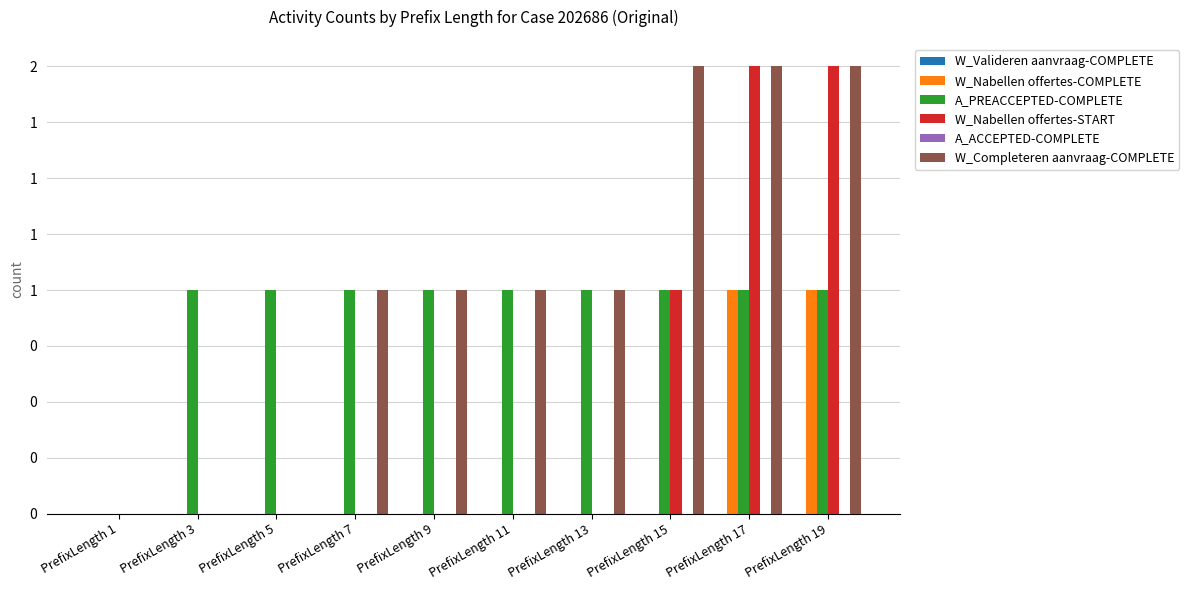

Reading left to right, what are all the values shown in this chart?

W_Valideren aanvraag-COMPLETE: PrefixLength 1=0	PrefixLength 3=0	PrefixLength 5=0	PrefixLength 7=0	PrefixLength 9=0	PrefixLength 11=0	PrefixLength 13=0	PrefixLength 15=0	PrefixLength 17=0	PrefixLength 19=0
W_Nabellen offertes-COMPLETE: PrefixLength 1=0	PrefixLength 3=0	PrefixLength 5=0	PrefixLength 7=0	PrefixLength 9=0	PrefixLength 11=0	PrefixLength 13=0	PrefixLength 15=0	PrefixLength 17=1	PrefixLength 19=1
A_PREACCEPTED-COMPLETE: PrefixLength 1=0	PrefixLength 3=1	PrefixLength 5=1	PrefixLength 7=1	PrefixLength 9=1	PrefixLength 11=1	PrefixLength 13=1	PrefixLength 15=1	PrefixLength 17=1	PrefixLength 19=1
W_Nabellen offertes-START: PrefixLength 1=0	PrefixLength 3=0	PrefixLength 5=0	PrefixLength 7=0	PrefixLength 9=0	PrefixLength 11=0	PrefixLength 13=0	PrefixLength 15=1	PrefixLength 17=2	PrefixLength 19=2
A_ACCEPTED-COMPLETE: PrefixLength 1=0	PrefixLength 3=0	PrefixLength 5=0	PrefixLength 7=0	PrefixLength 9=0	PrefixLength 11=0	PrefixLength 13=0	PrefixLength 15=0	PrefixLength 17=0	PrefixLength 19=0
W_Completeren aanvraag-COMPLETE: PrefixLength 1=0	PrefixLength 3=0	PrefixLength 5=0	PrefixLength 7=1	PrefixLength 9=1	PrefixLength 11=1	PrefixLength 13=1	PrefixLength 15=2	PrefixLength 17=2	PrefixLength 19=2